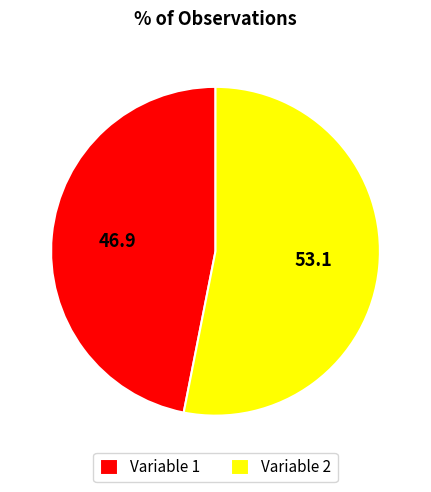

True or false: Variable 2 accounts for 64% of the total.

False